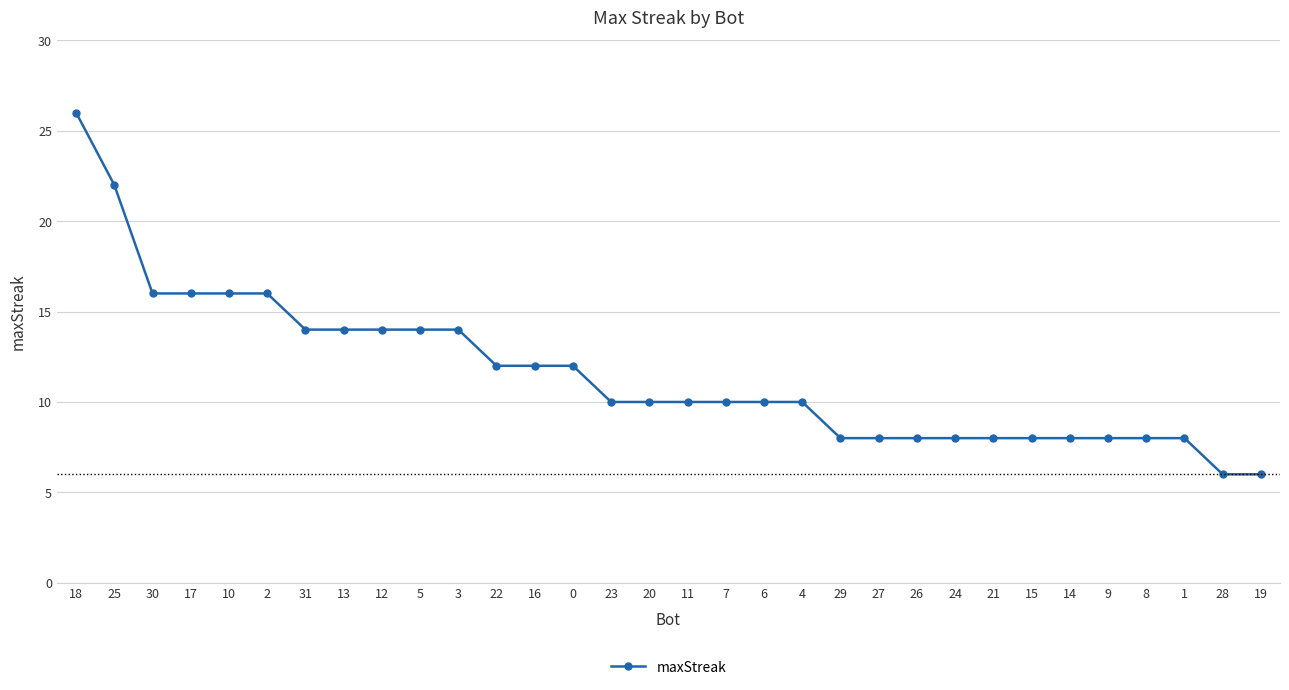

The value at 7 is 10. True or false?

True